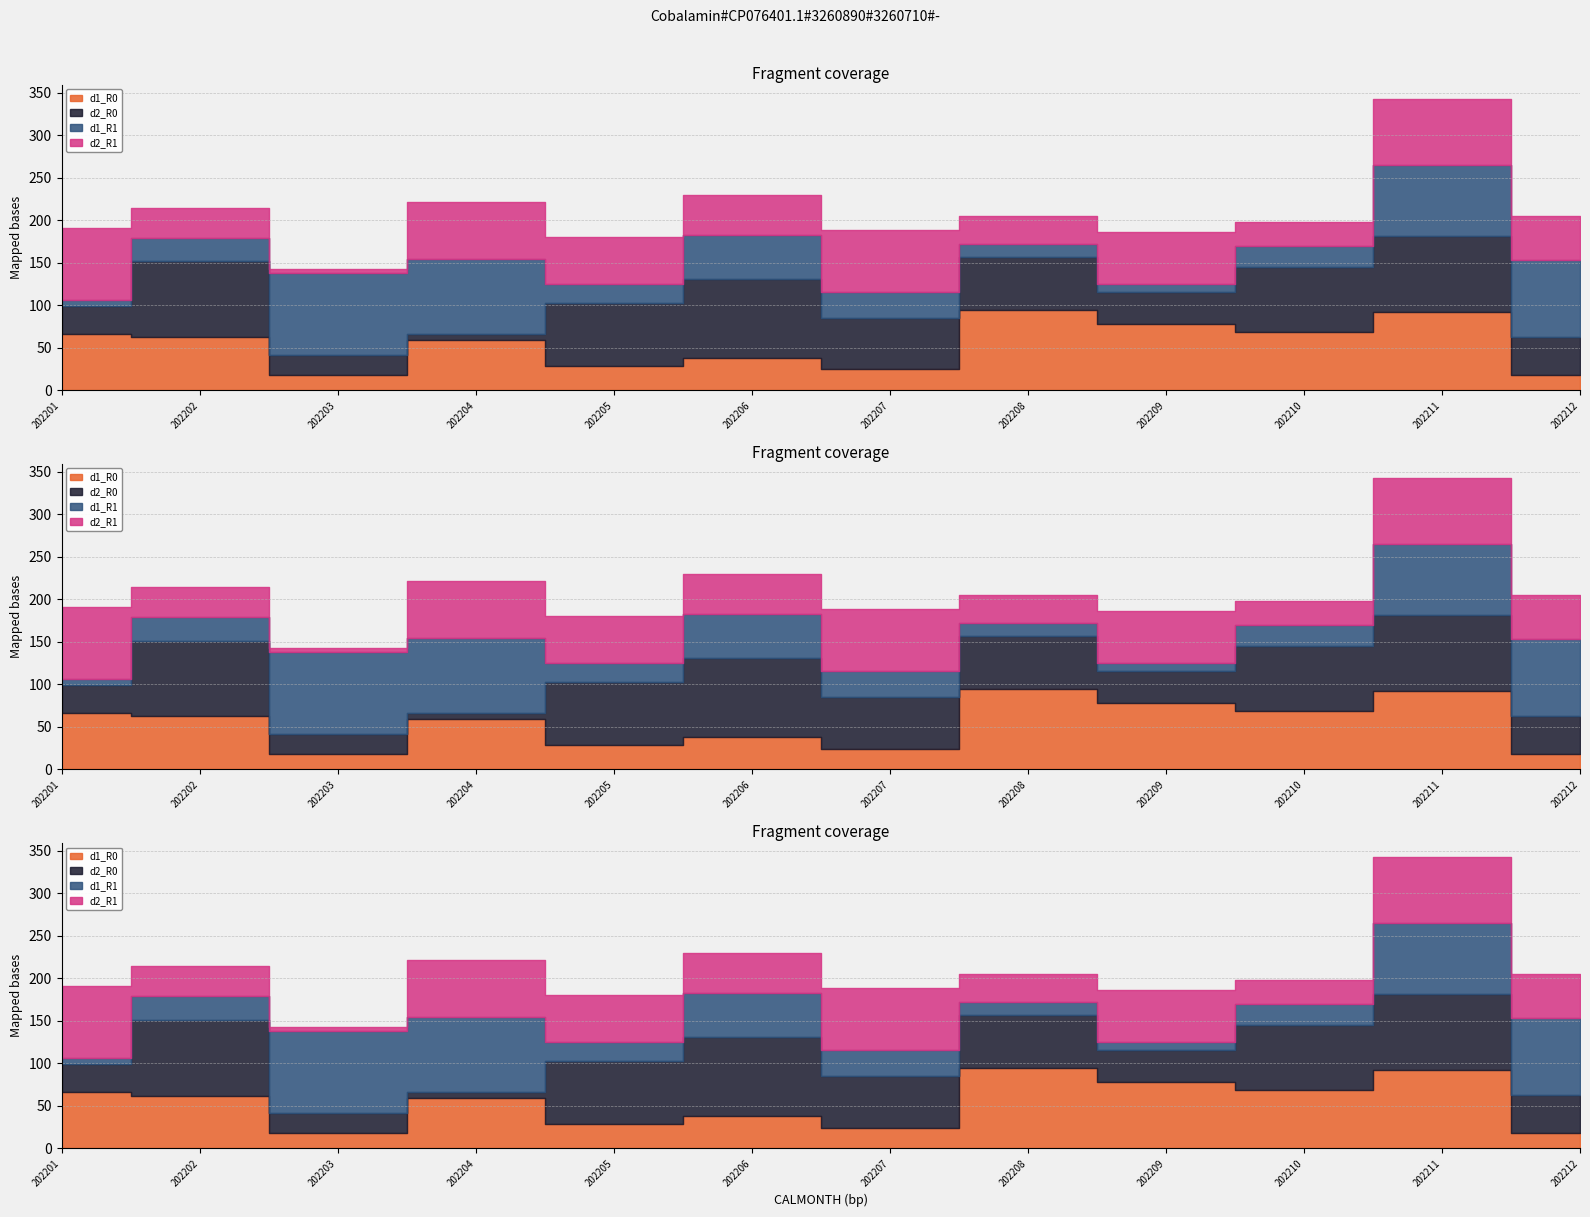

At 202212, list the series in order from smallest to largest.

d1_R0, d2_R0, d2_R1, d1_R1